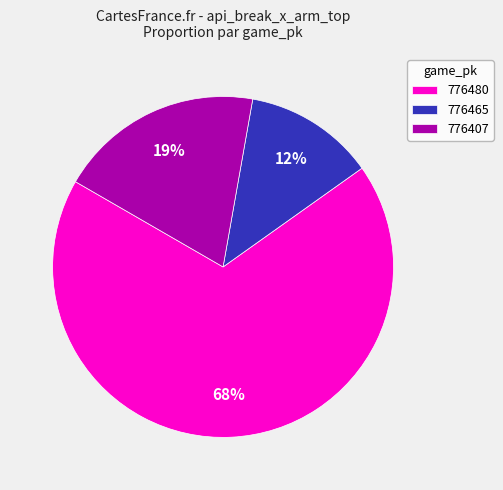

Is the sum of 776480 and 776407 greater than half?

Yes